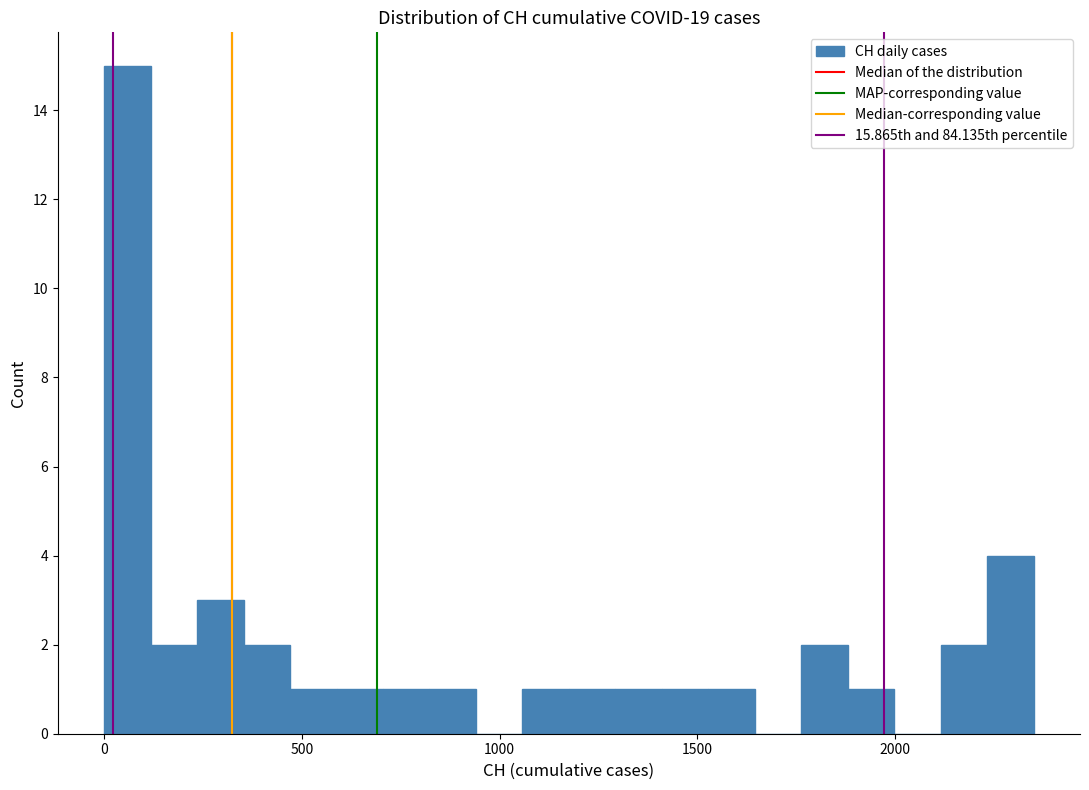

Read against the x-axis, roughly where is the centre of the tallest bar?

50